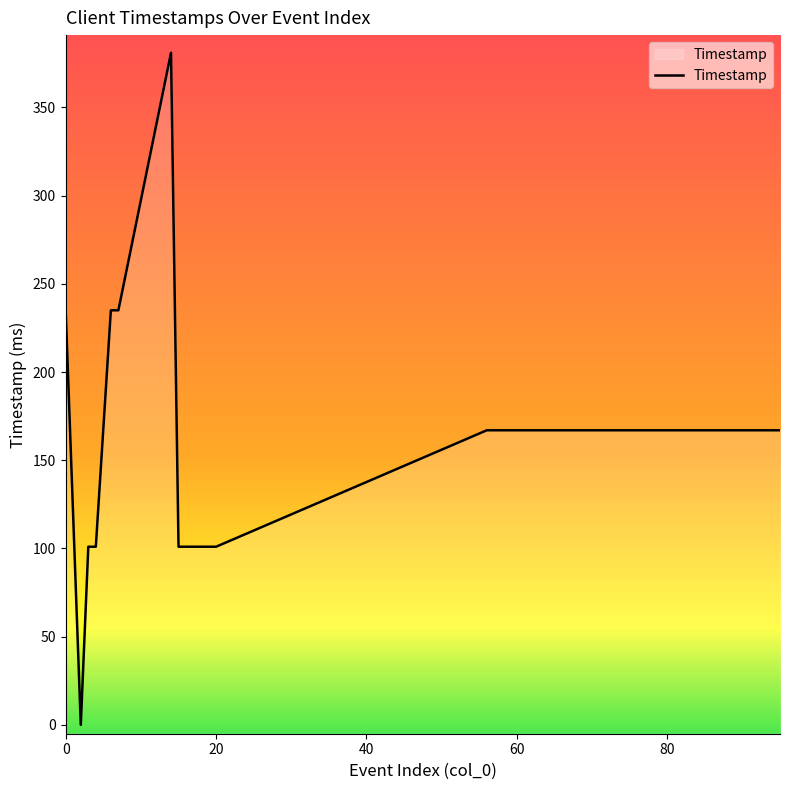

What is the greatest value displayed?

381